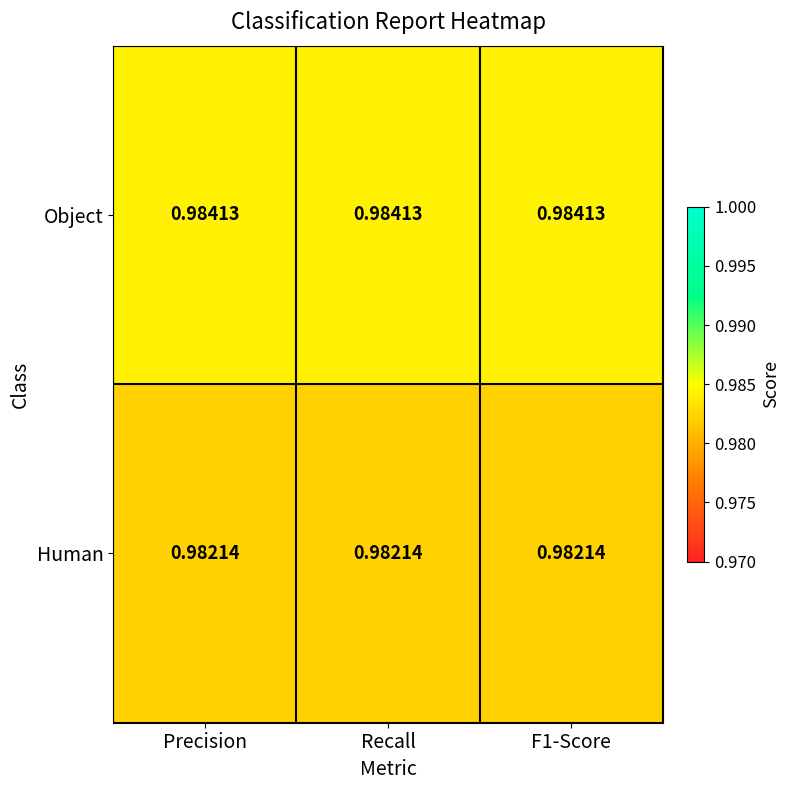

Which series has the largest total across all categories?

Object